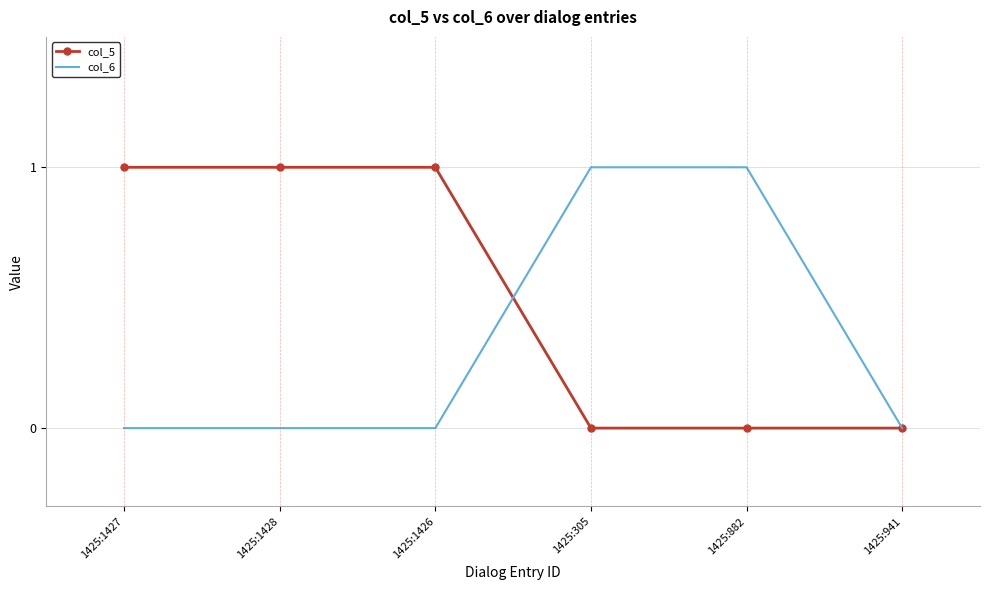

True or false: col_6 and col_5 cross at least once.

True